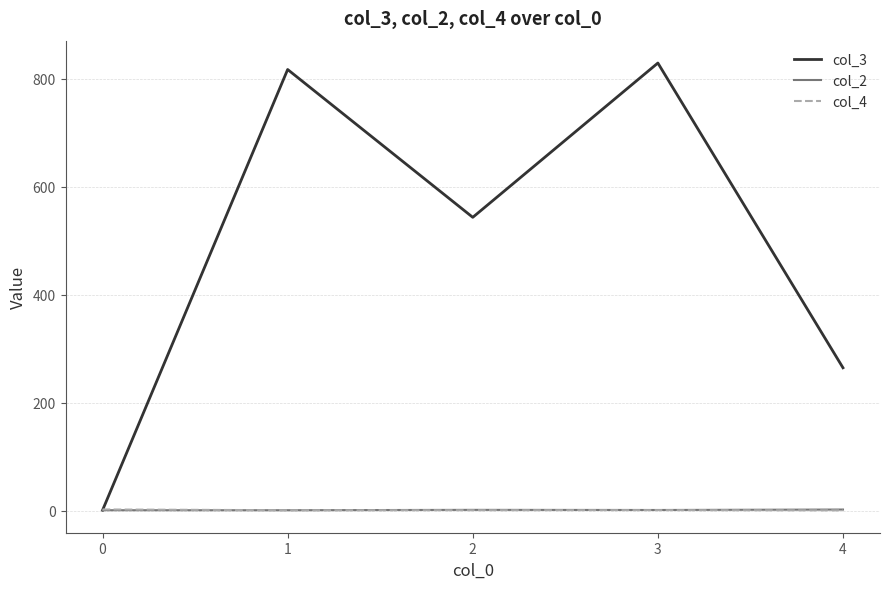

Which series has the largest total across all categories?

col_3